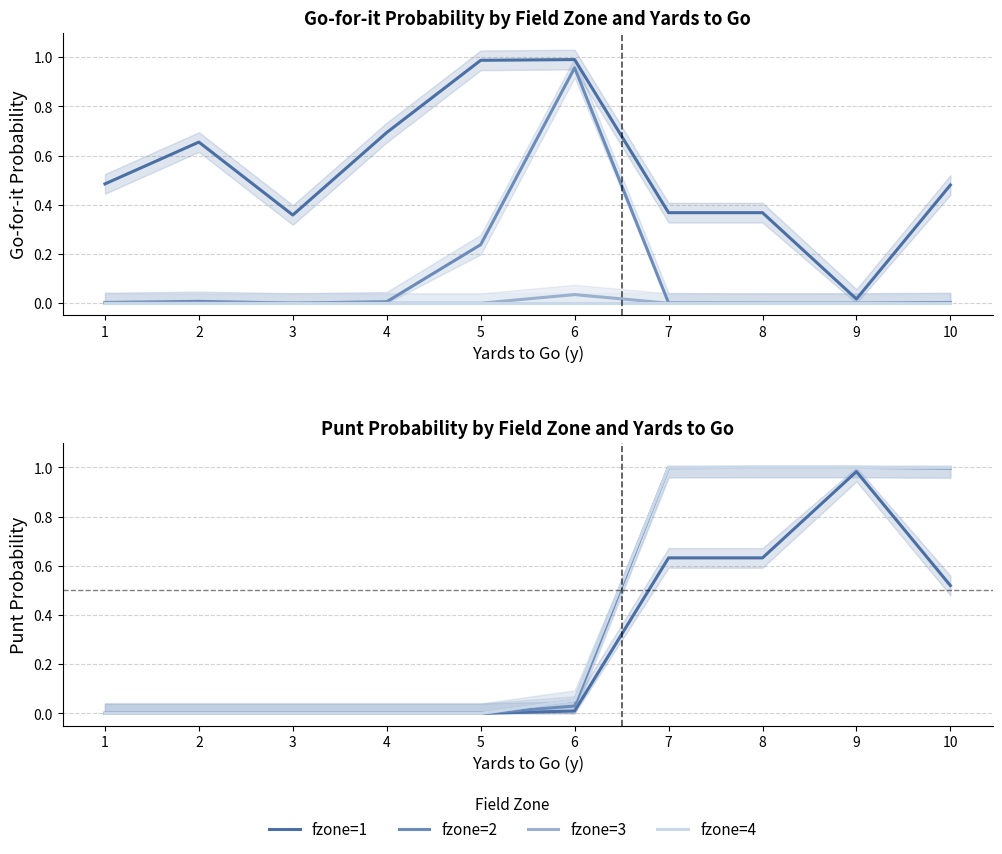

Is it true that fzone=1 equals -0.5 at 4?

False